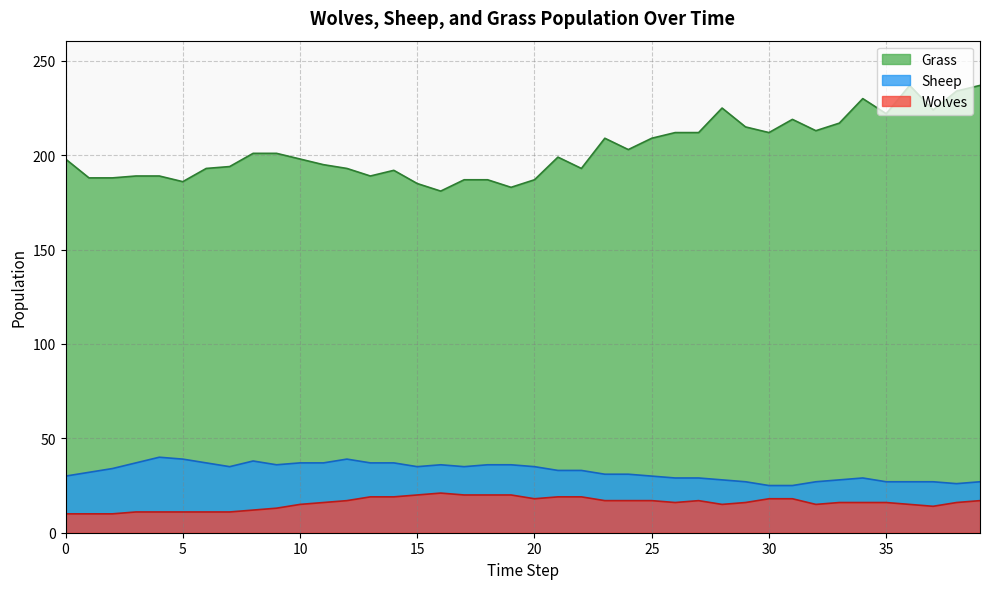

The Sheep series shows 23 at 6. True or false?

False